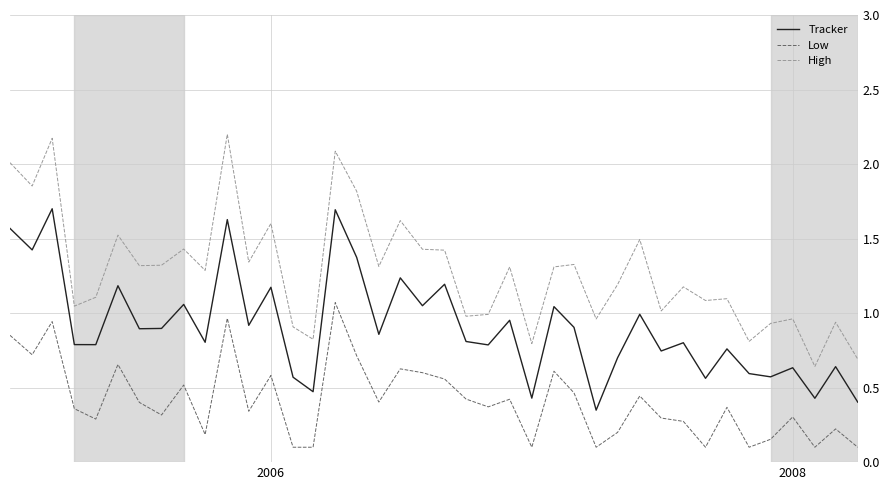

True or false: Low and Tracker intersect in this chart.

False